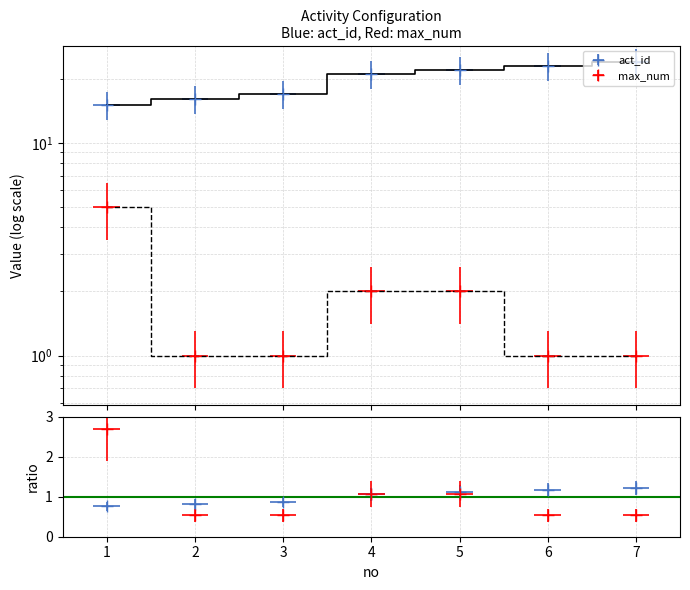

What is the difference between the highest and lowest values at 2?

15